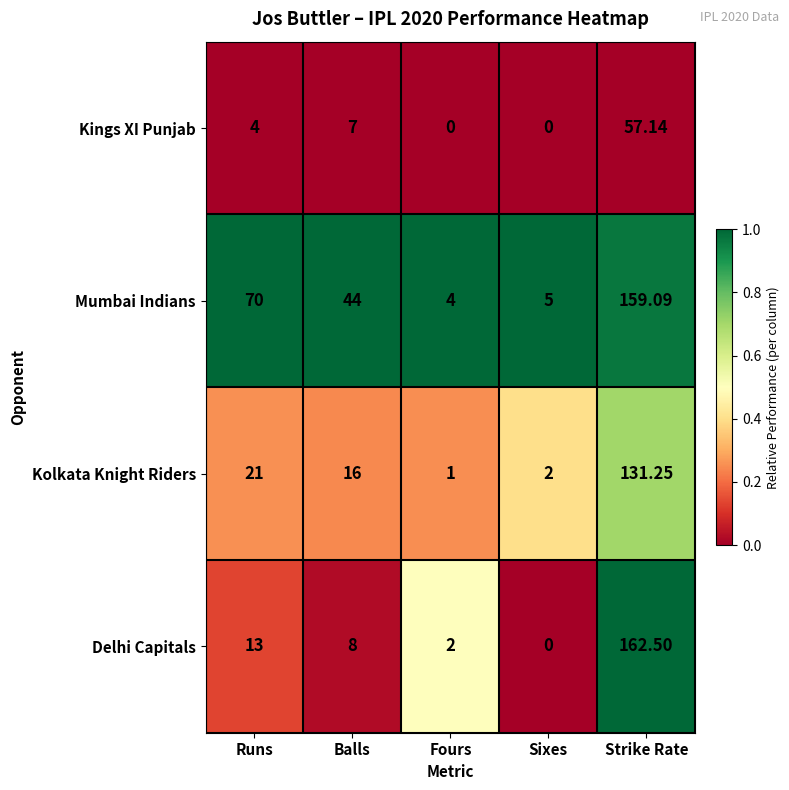

How many categories are shown in the chart?

5